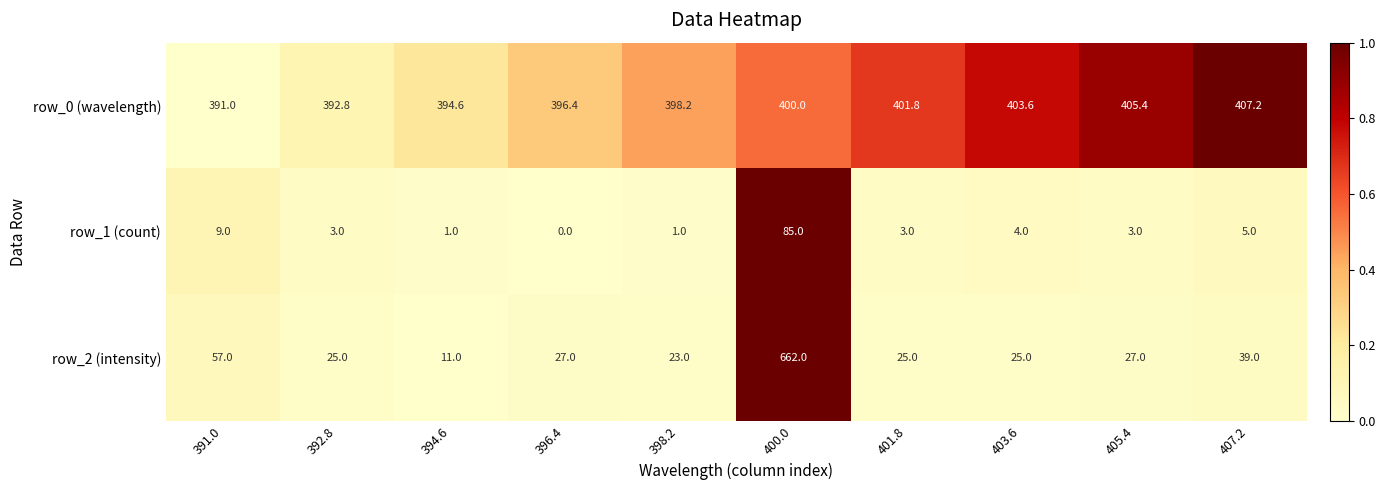

What is the maximum value shown in the chart?

662.0